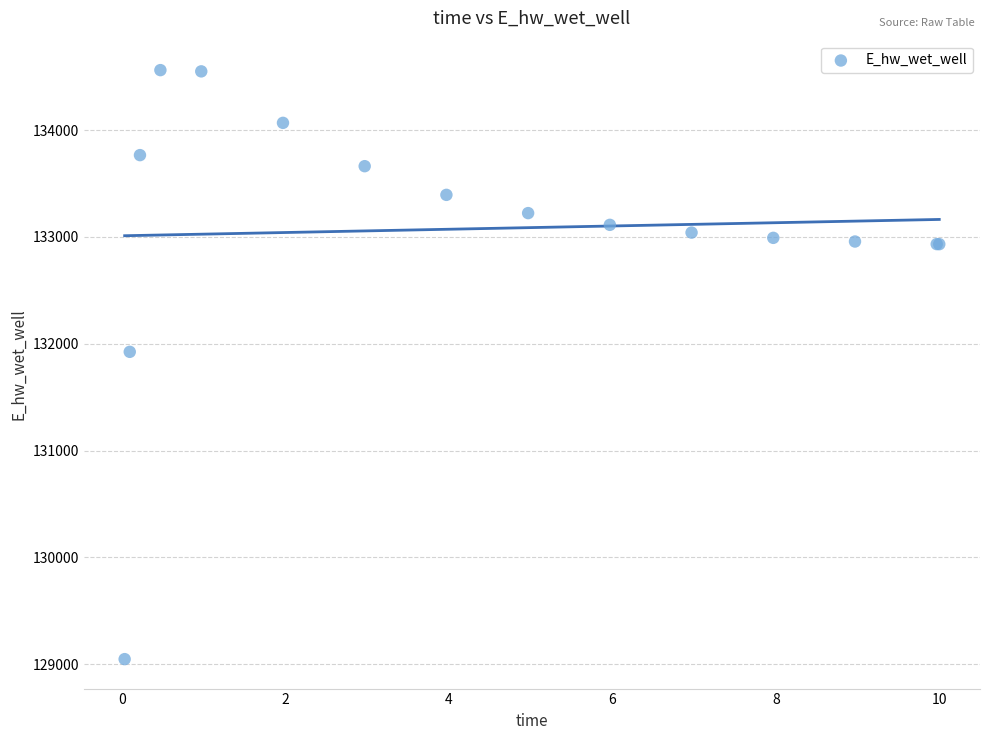

What Y value in the scatter plot is closest to 131804?

131924.2